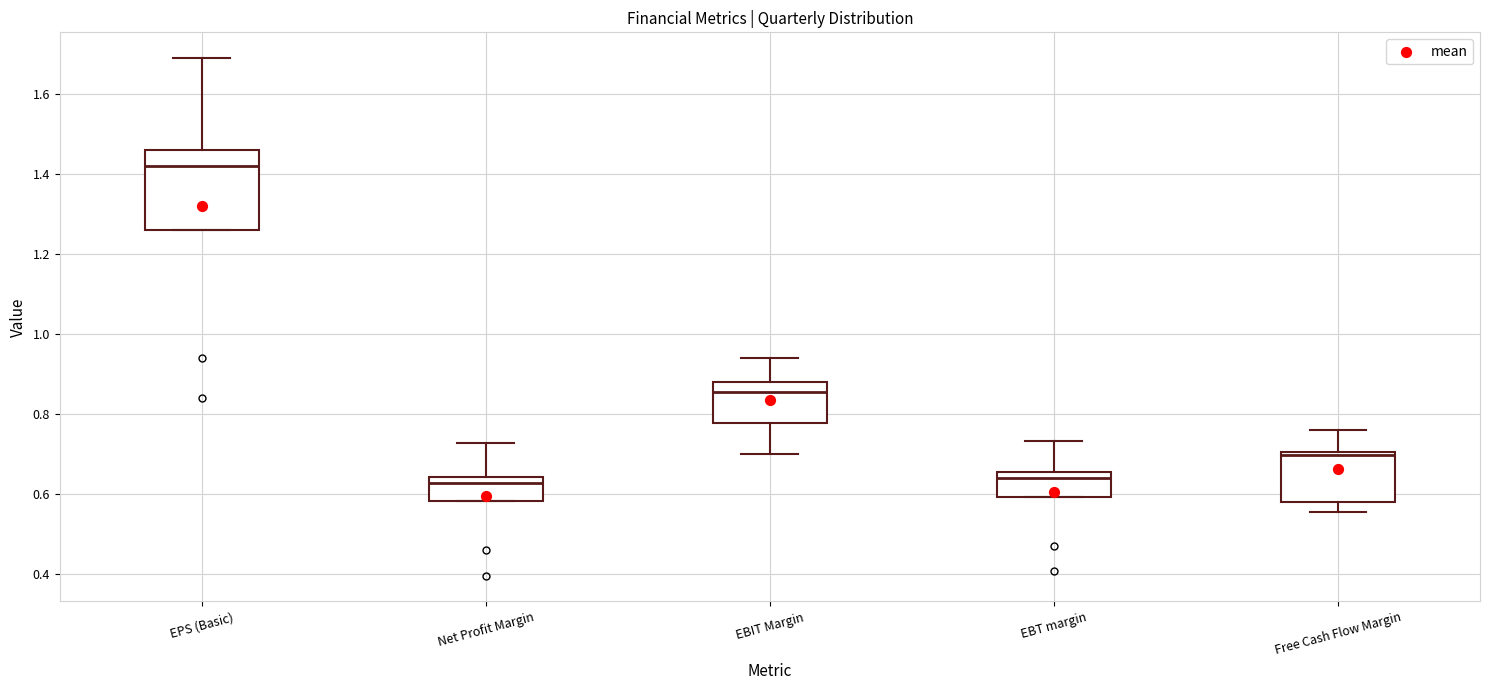

Where does the upper whisker of the box for Net Profit Margin end on the y-axis? The values are not printed on the chart, so give them approximately, as read against the axis.

0.72